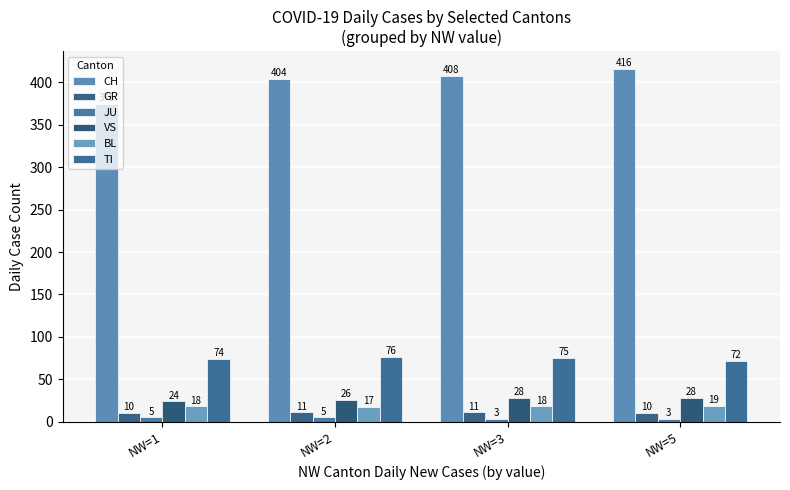

True or false: CH has a value of 404 at NW=2.

True